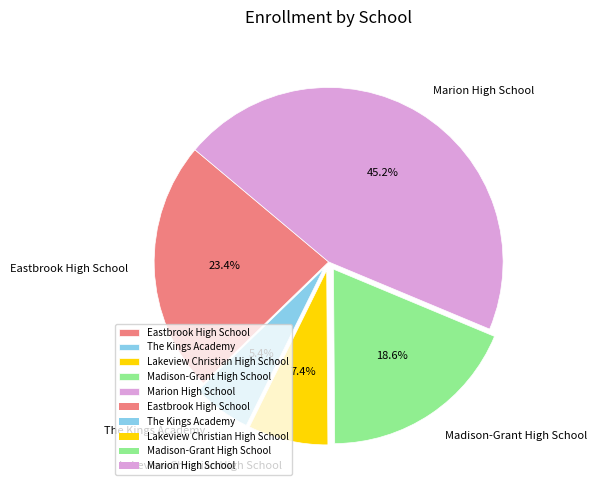

Is the sum of Lakeview Christian High School and Marion High School greater than half?

Yes